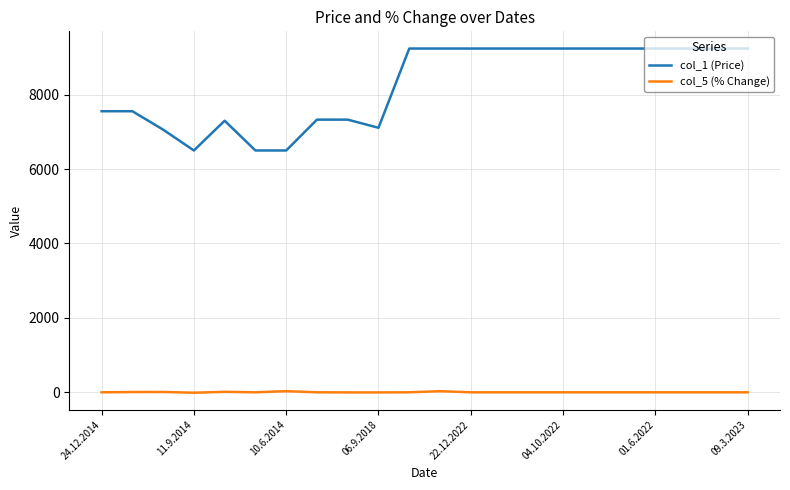

How many lines are shown in the chart?

2